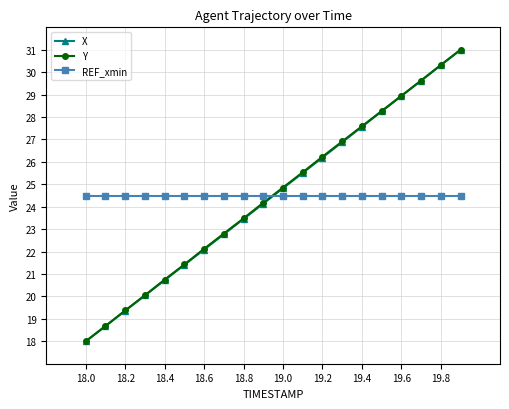

What are all the series names shown in the legend?

X, Y, REF_xmin